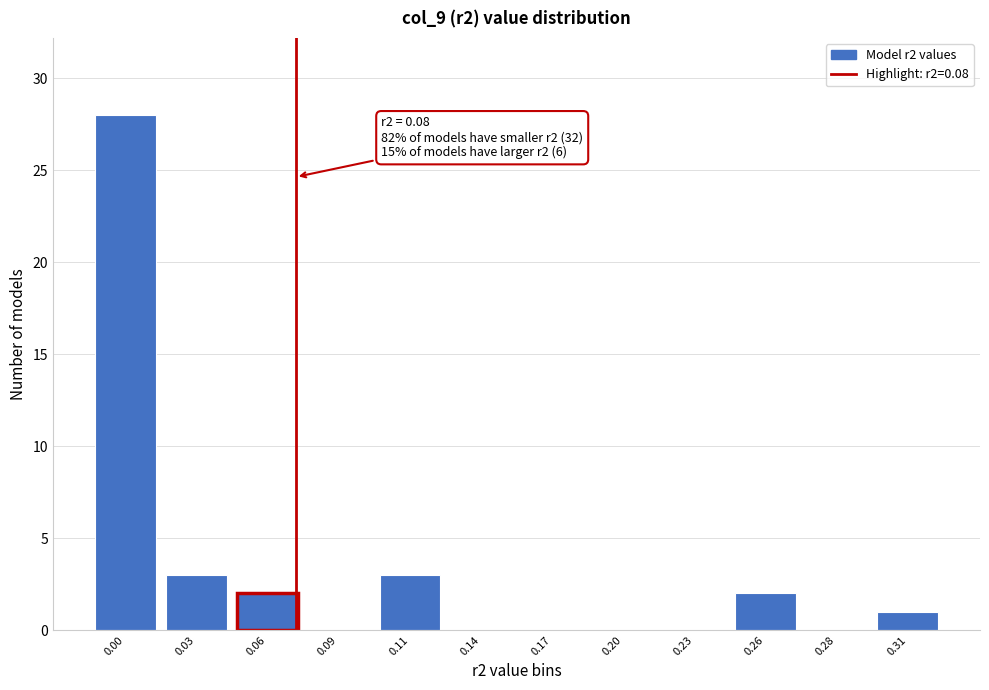

Reading left to right, transcribe all the data shown in this chart.

0.00=28	0.03=3	0.06=2	0.09=0	0.11=3	0.14=0	0.17=0	0.20=0	0.23=0	0.26=2	0.28=0	0.31=1